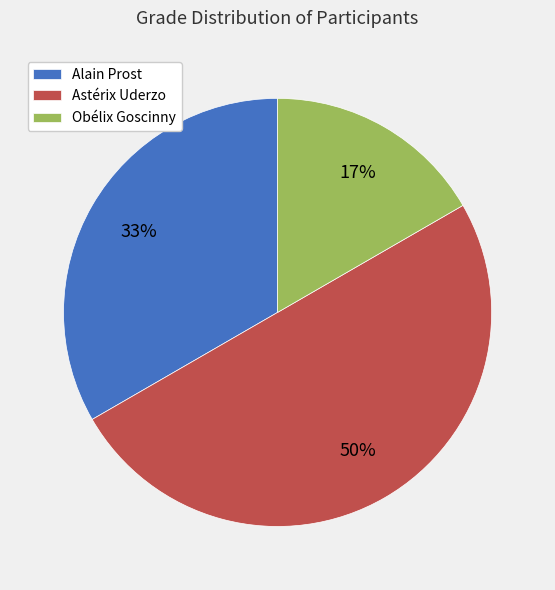

Which slice is the smallest?

Obélix Goscinny